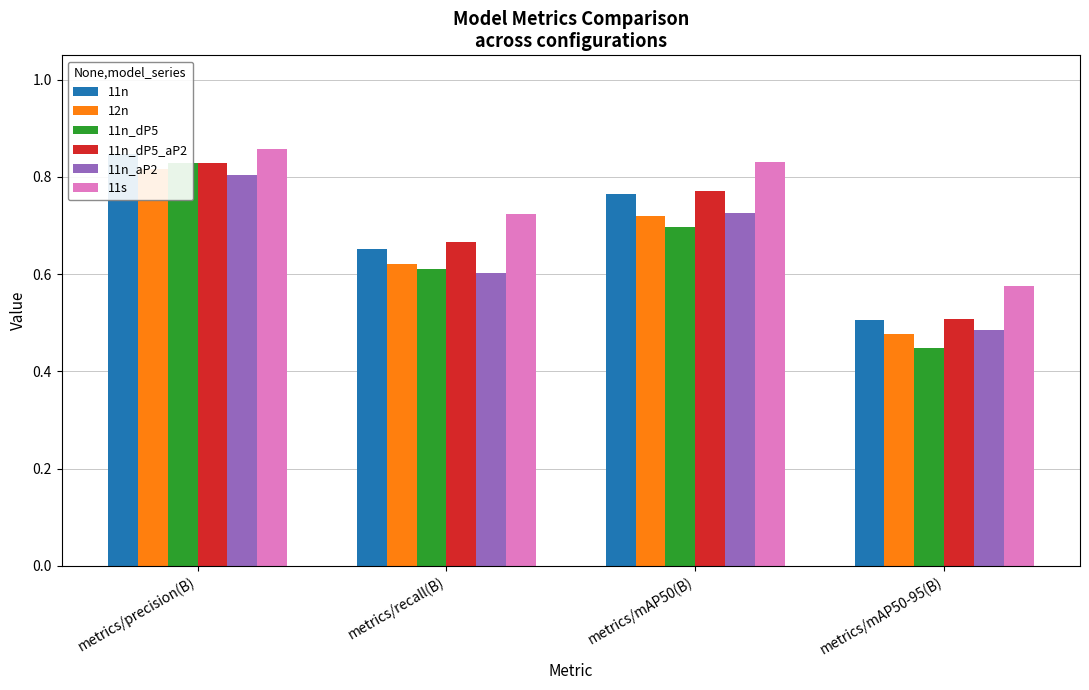

Between metrics/mAP50(B) and metrics/recall(B), which is larger?

metrics/mAP50(B)